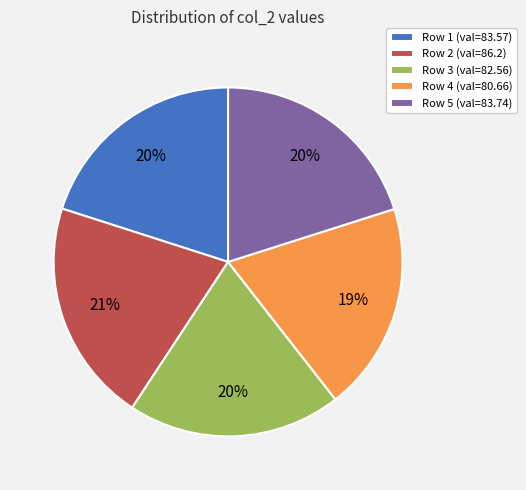

What is the largest slice in the pie chart?

Row 2